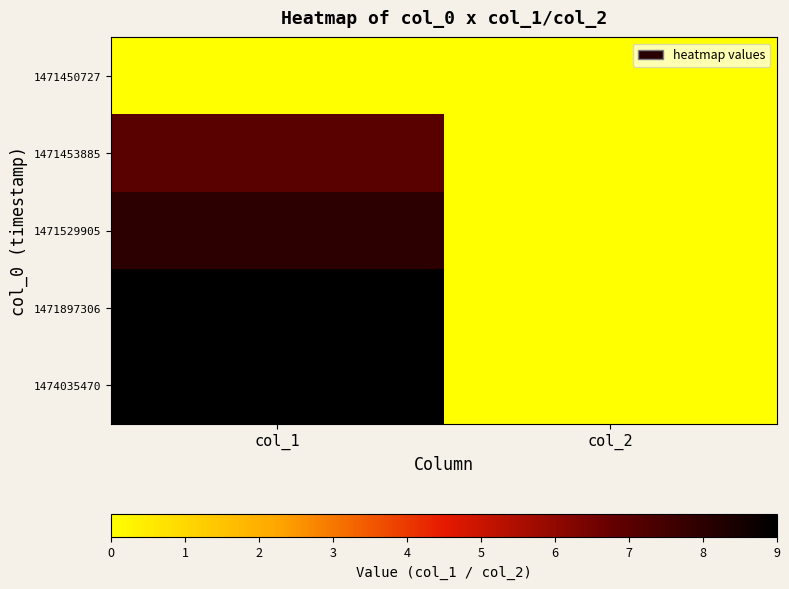

What is the maximum value shown in the chart?

9